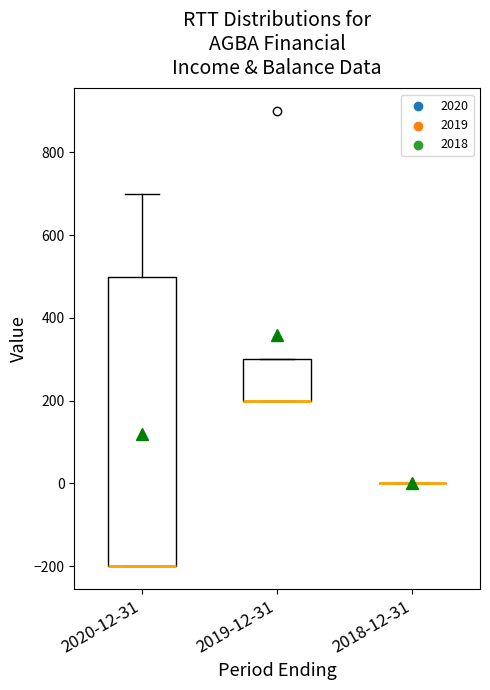

Reading left to right, transcribe this box plot: for each box, give where its median line is, the range the box spans, and where its two whiskers end, as read against the y-axis. The values are not printed on the chart, so give them approximately, as read against the axis.

2020-12-31: median -200 (drawn on the box's lower edge), box -200 to 500, whiskers -200 to 700
2019-12-31: median 200 (drawn on the box's lower edge), box 200 to 300, whiskers 200 to 300
2018-12-31: box collapsed to a line at 0, whiskers 0 to 0